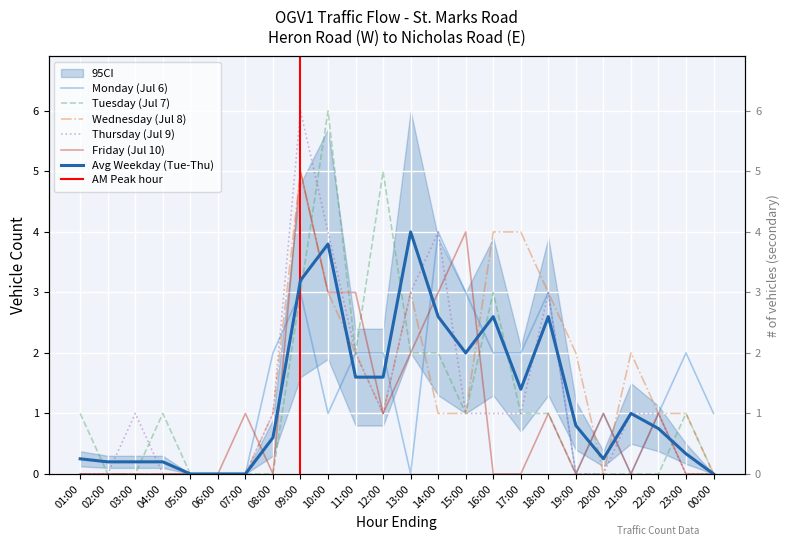

How many interior local valleys does the Tuesday (Jul 7) series have?

2